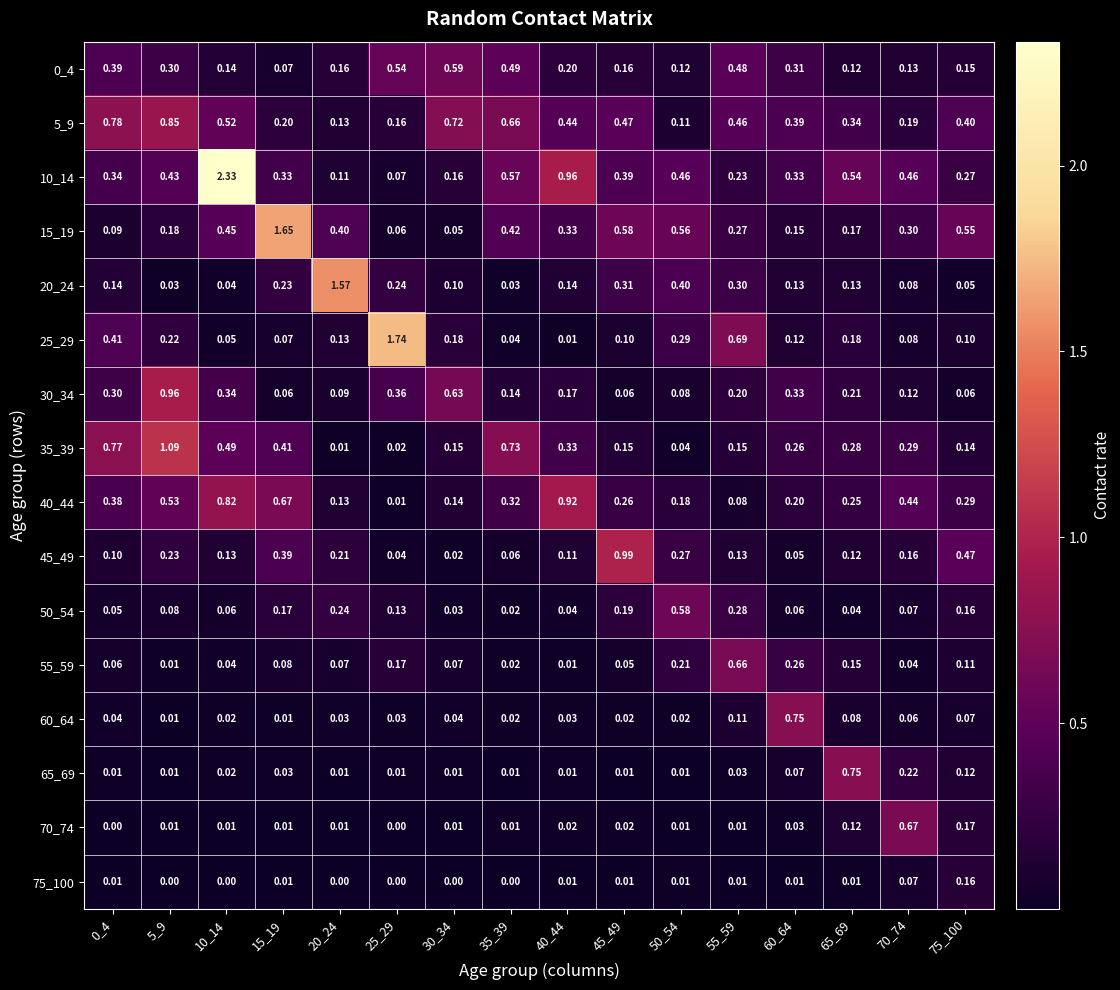

How many data points does each series have?

16